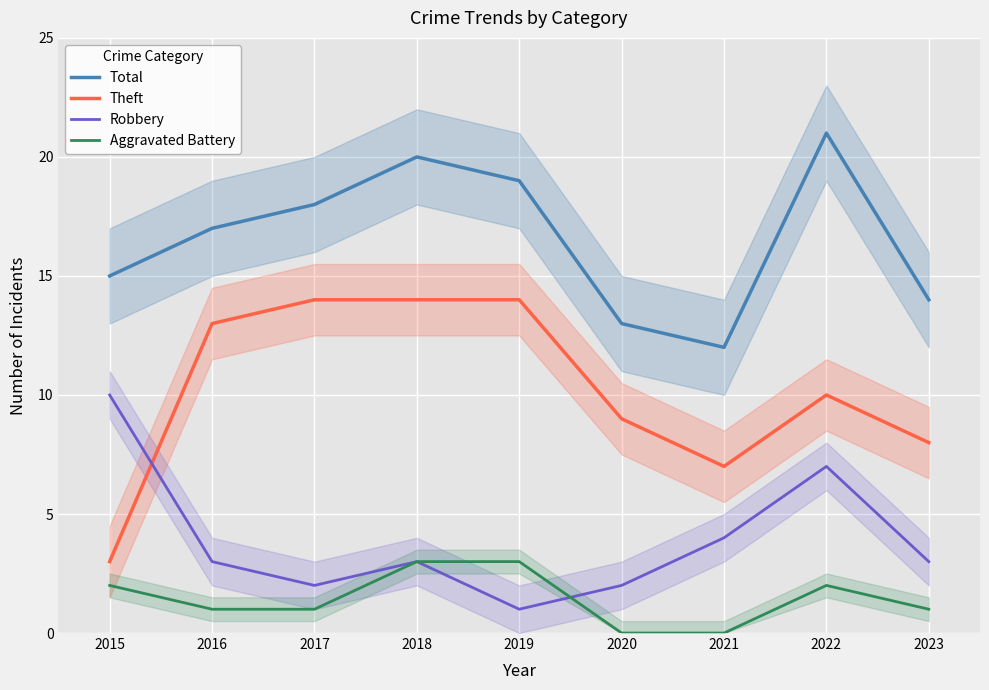

True or false: Total and Robbery cross at least once.

False